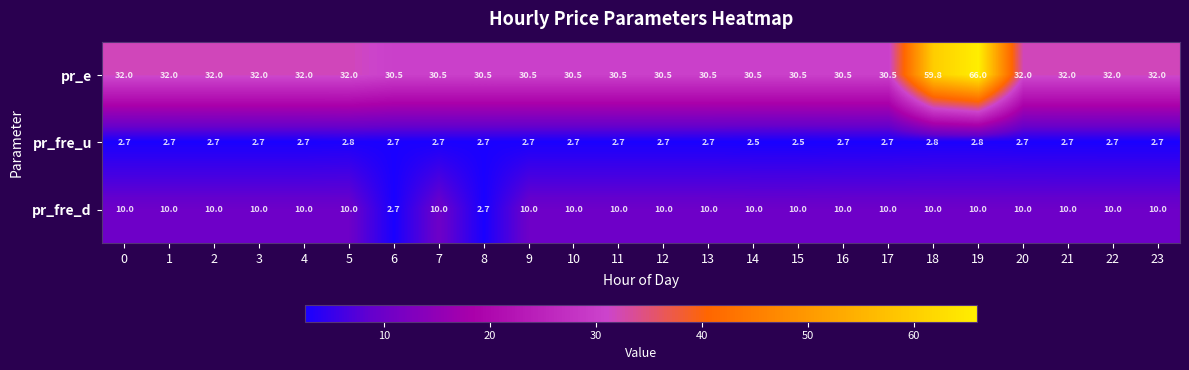

Which label corresponds to the largest value in the chart?

19